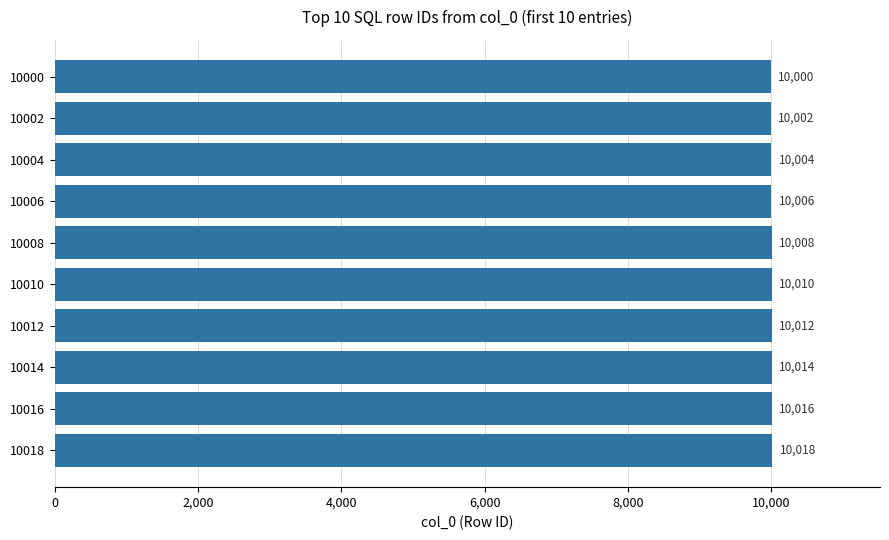

List the labels in order of value, smallest first.

10000, 10002, 10004, 10006, 10008, 10010, 10012, 10014, 10016, 10018